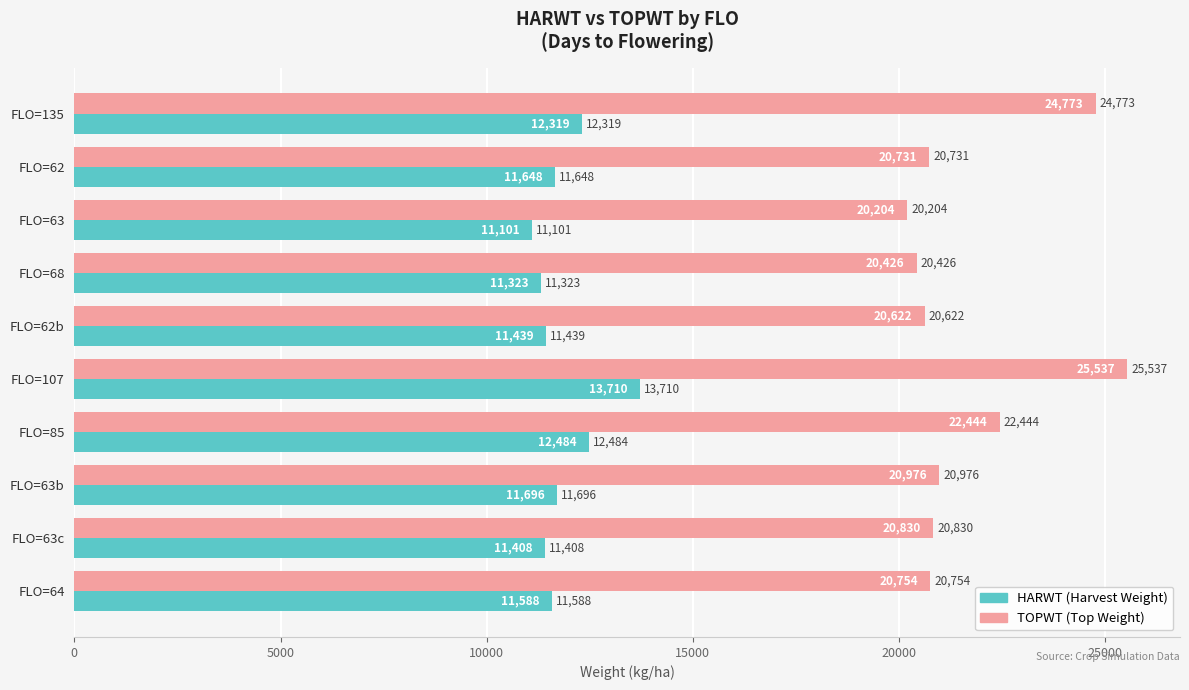

At which category is the sum across all series the highest?

FLO=107